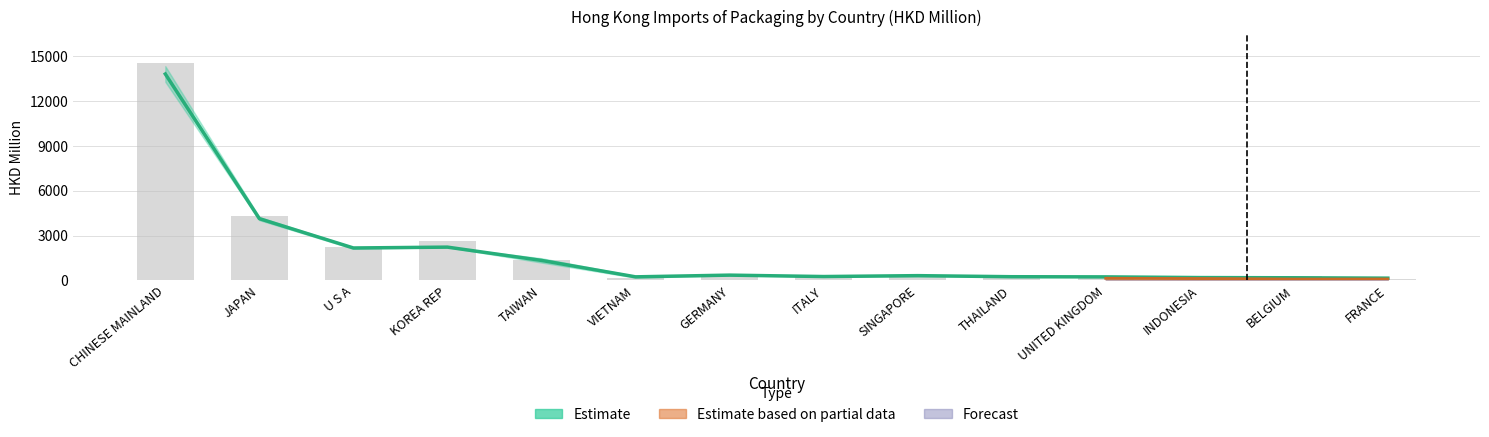

What is the spread (max minus min) of values at BELGIUM?

114.0